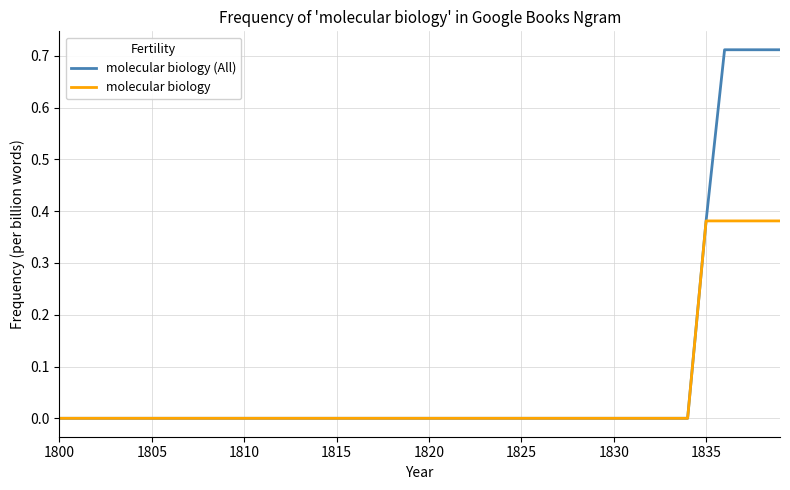

Which series has the widest spread of values?

molecular biology (All)